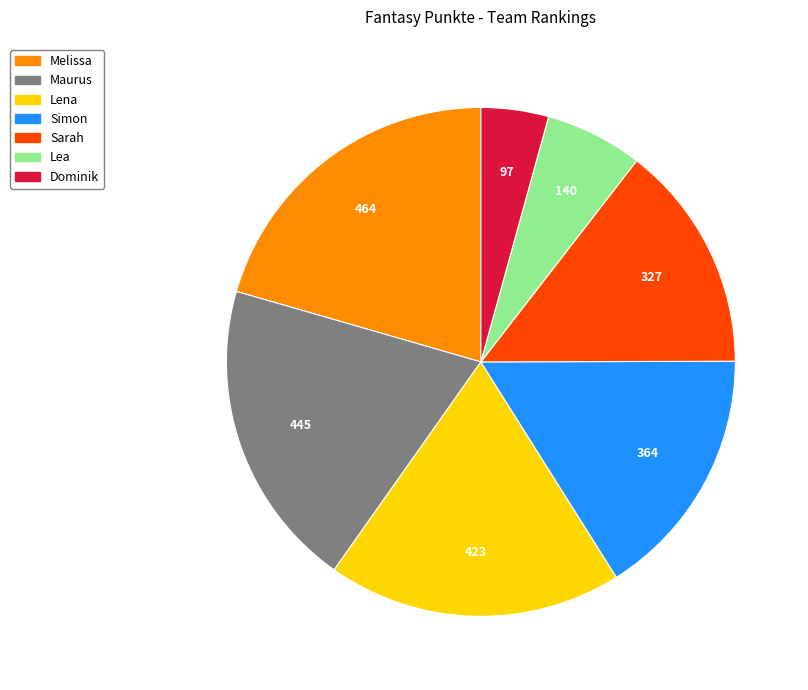

Combined, do Melissa and Maurus account for over 50%?

No